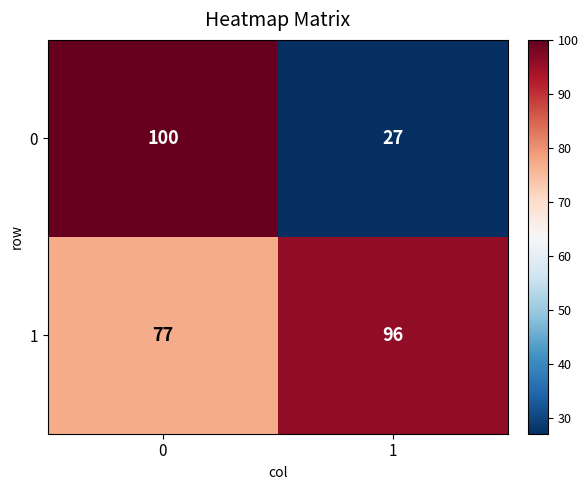

How many series are shown in this chart?

2